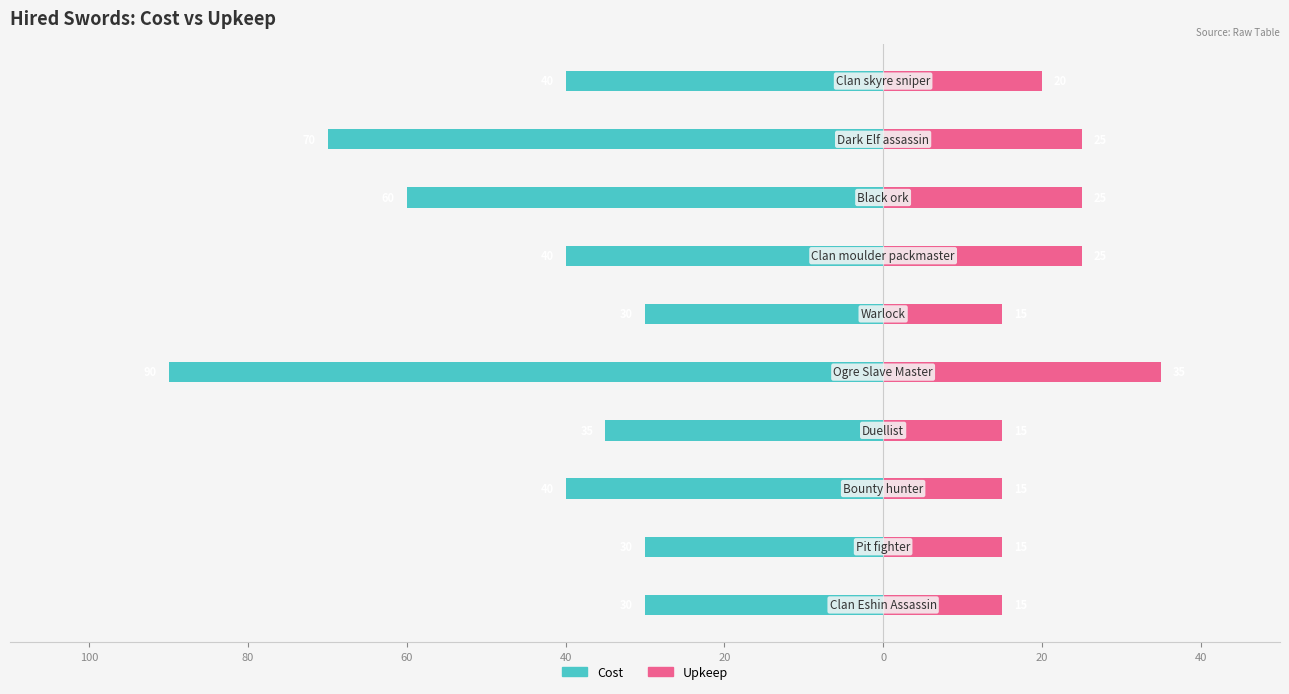

Reading left to right, what are all the values shown in this chart?

cost: 120=-30	100=-30	80=-40	60=-35	40=-90	20=-30	0=-40	20=-60	40=-70	60=-40
upkeep: 120=15	100=15	80=15	60=15	40=35	20=15	0=25	20=25	40=25	60=20